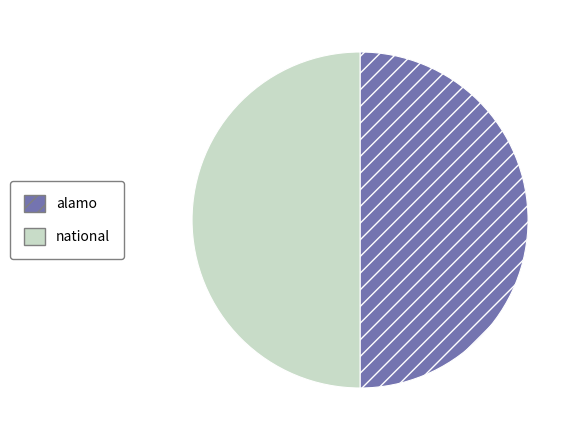

Is it true that national is 42% of the pie?

False